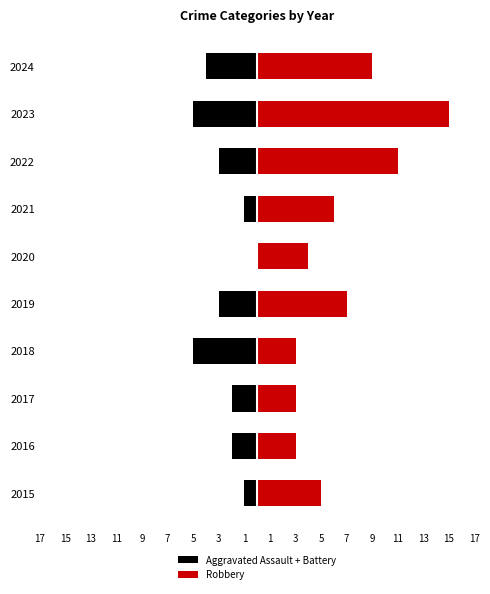

What is the difference between the second highest and minimum values in the Robbery series?

8